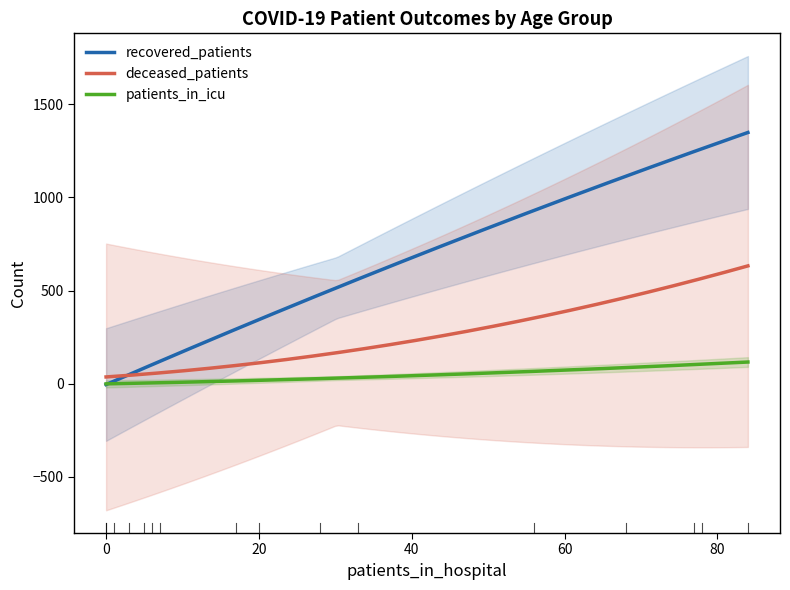

Which series has the largest total across all categories?

recovered_patients